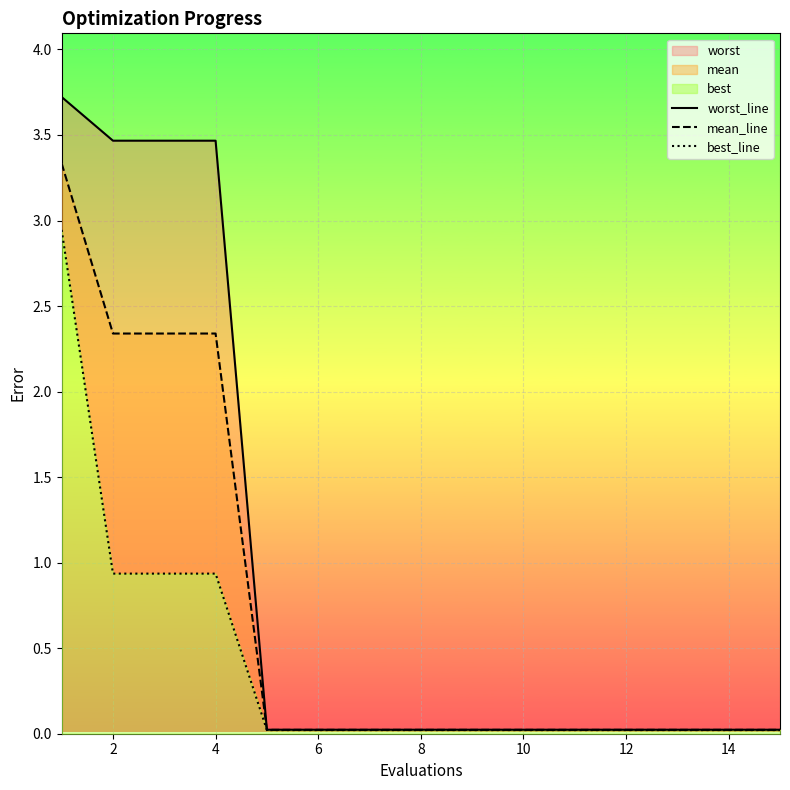

Count the number of data series in this chart.

3